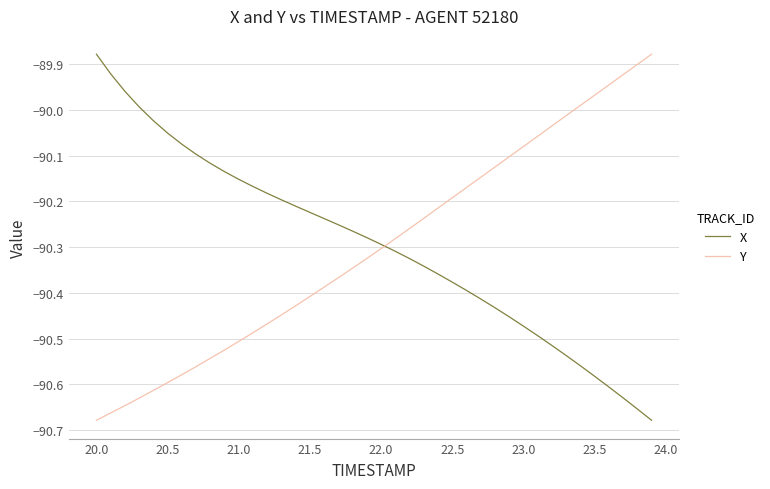

How many intersections are there between Y and X?

1